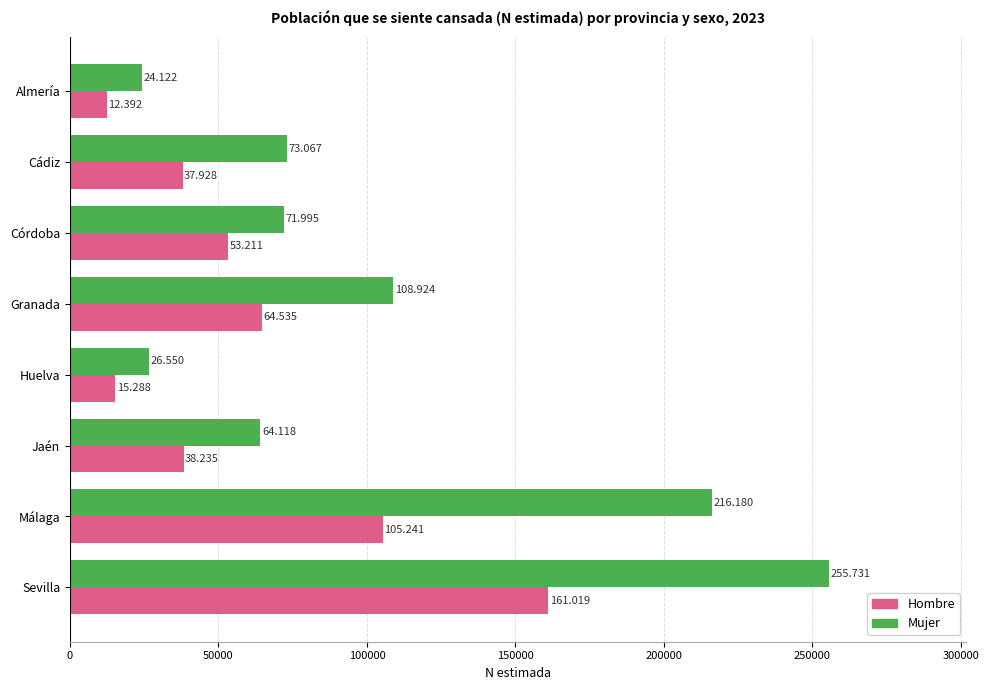

What is the minimum value for Hombre?

12392